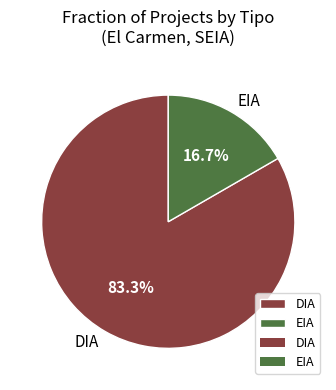

Which slice is the largest?

DIA